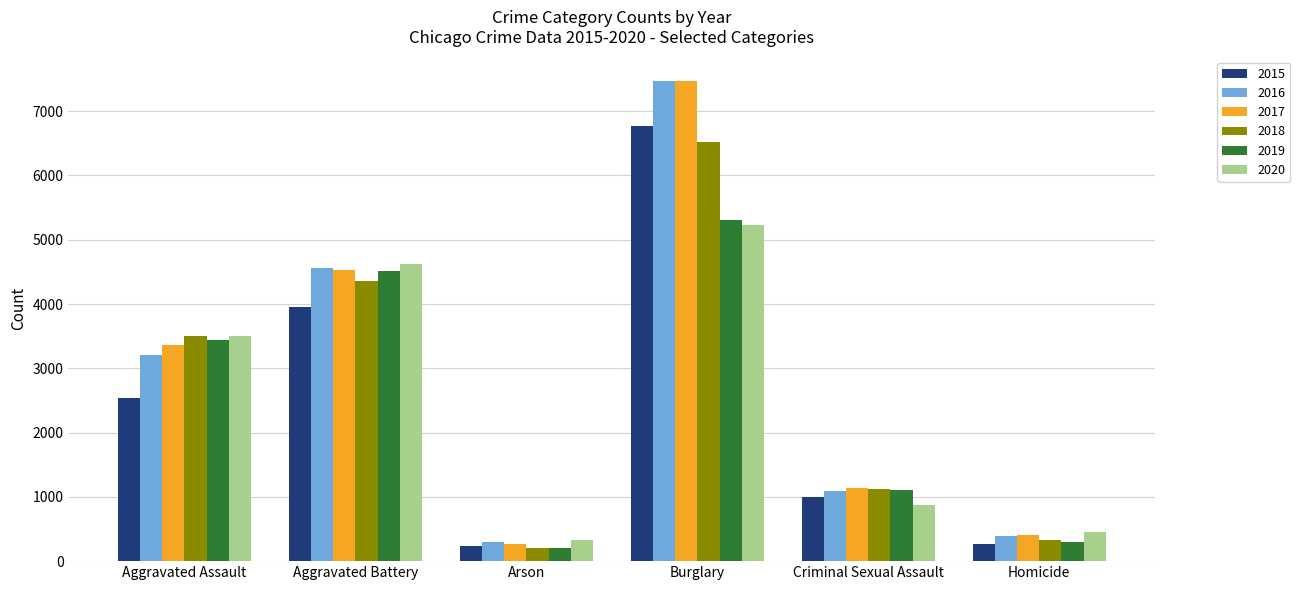

What is the difference between the maximum and minimum values in the 2020 series?

4901